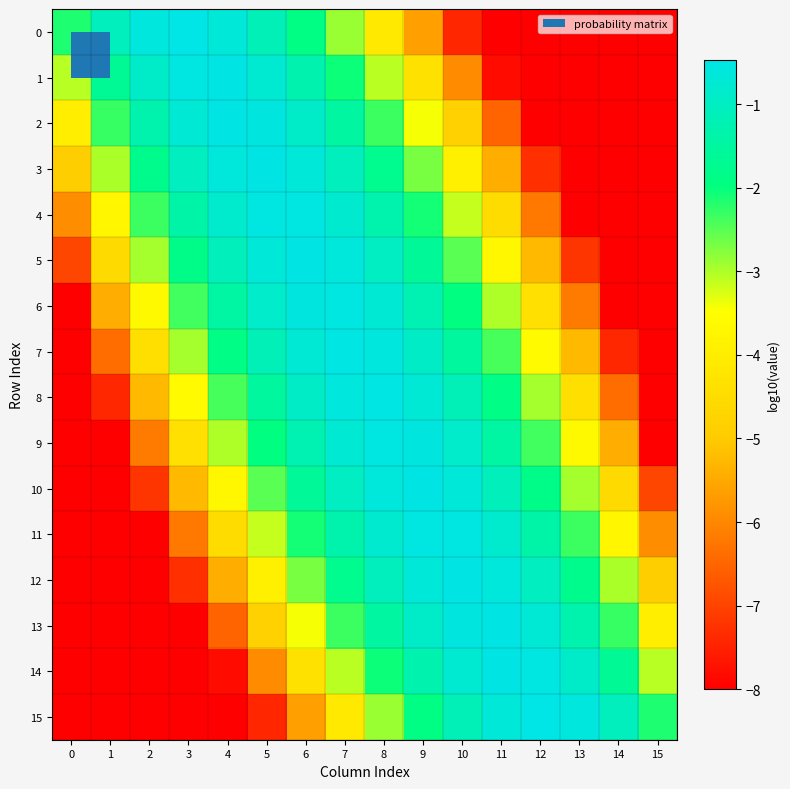

How many categories are shown in the chart?

16